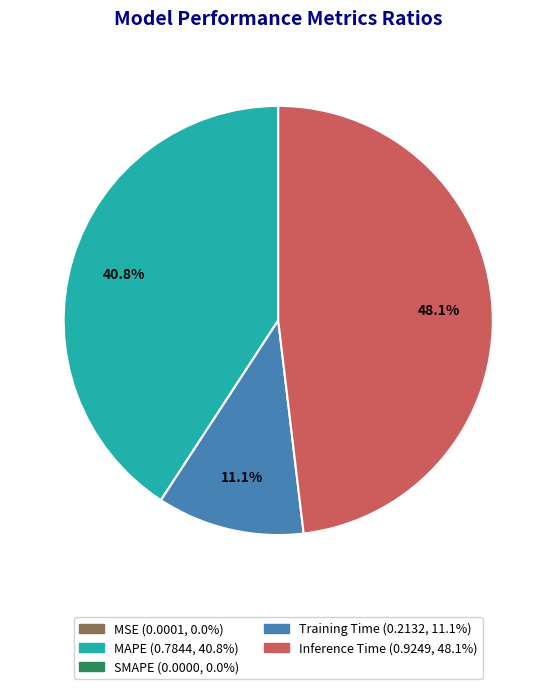

What is the largest slice in the pie chart?

Inference Time